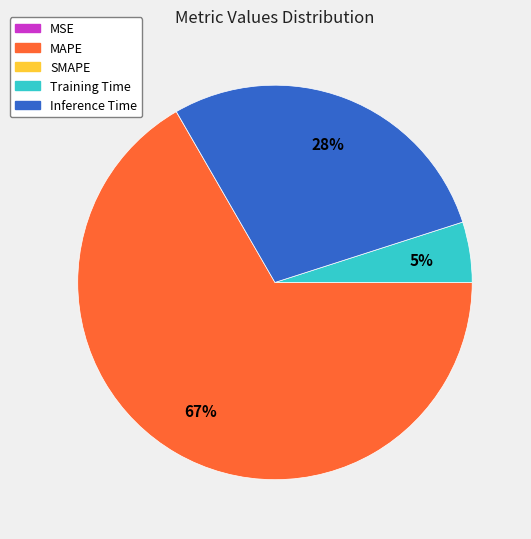

To the nearest percent, what is the average slice percentage?

25%